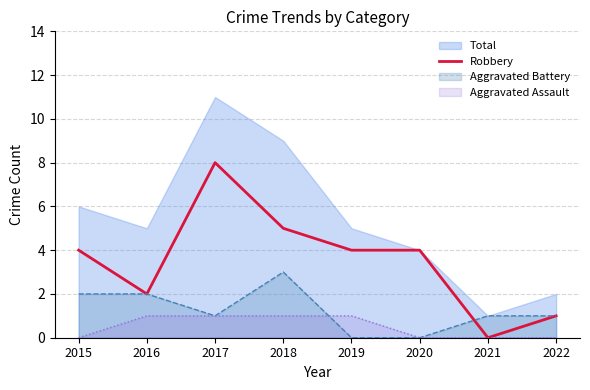

Is the value of Aggravated Battery at 2022 greater than the value of Robbery at 2020?

No